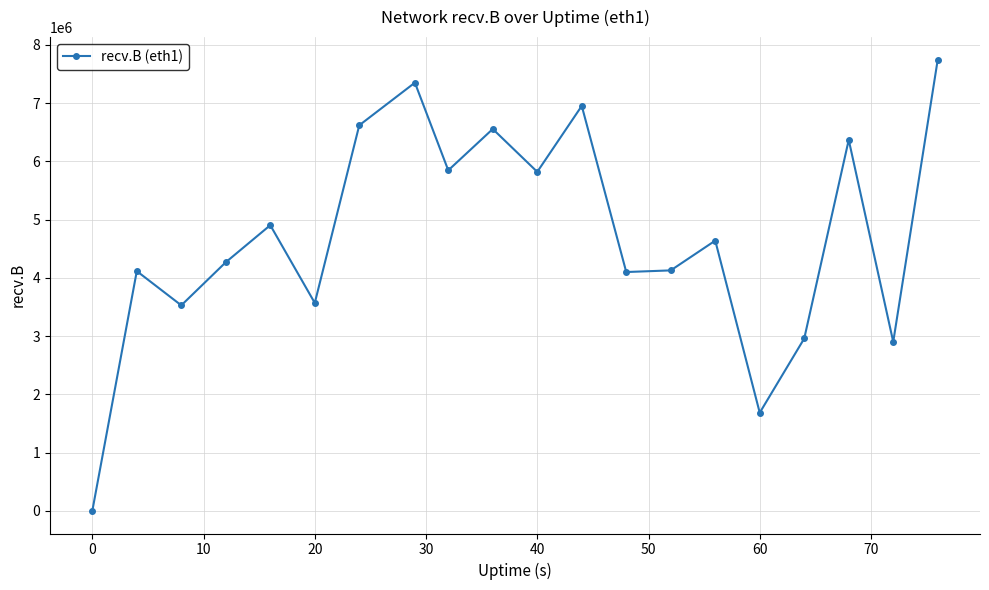

What is the difference between the second highest and minimum values?

7352191